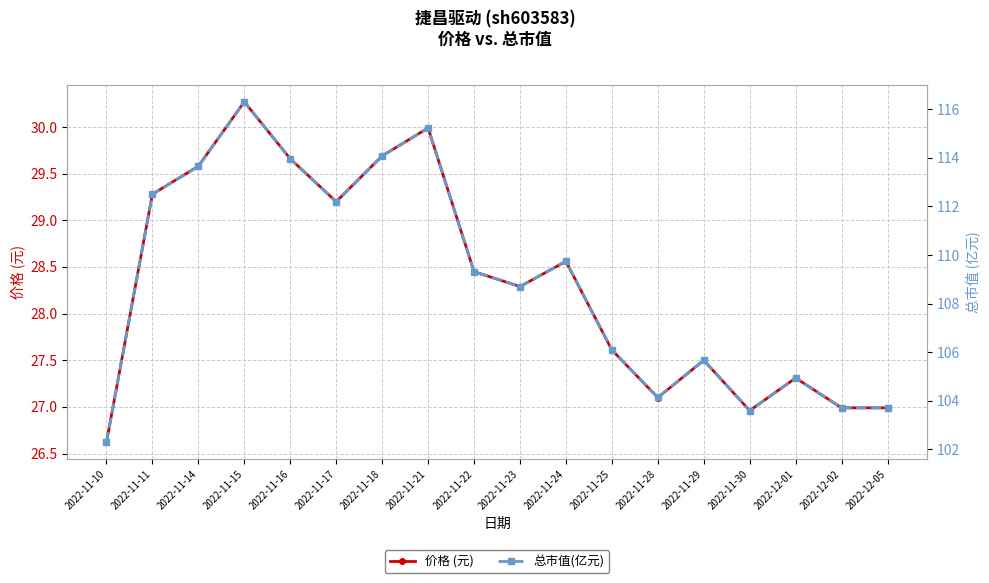

True or false: 价格 (元) has more than 1 interior local peaks.

True